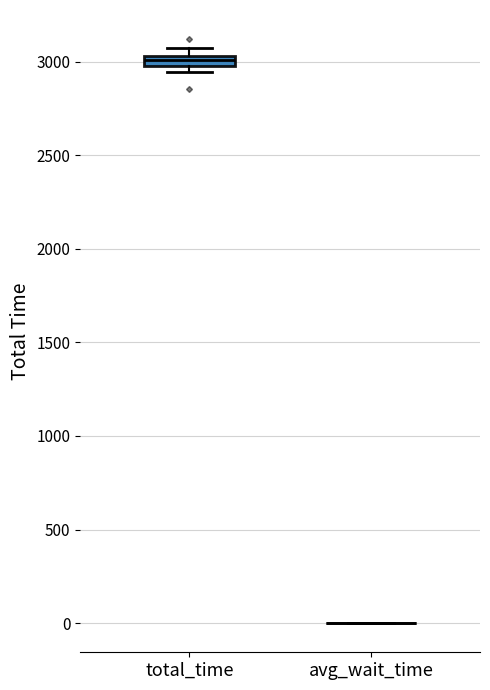

Which box is the tallest, from its lower edge to its upper edge?

total_time